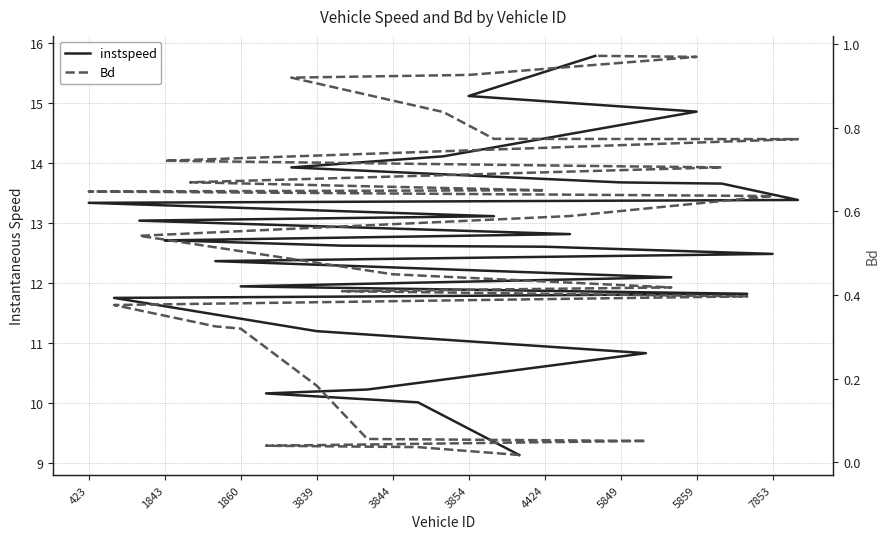

List the series in order of their peak value, highest first.

instspeed, Bd